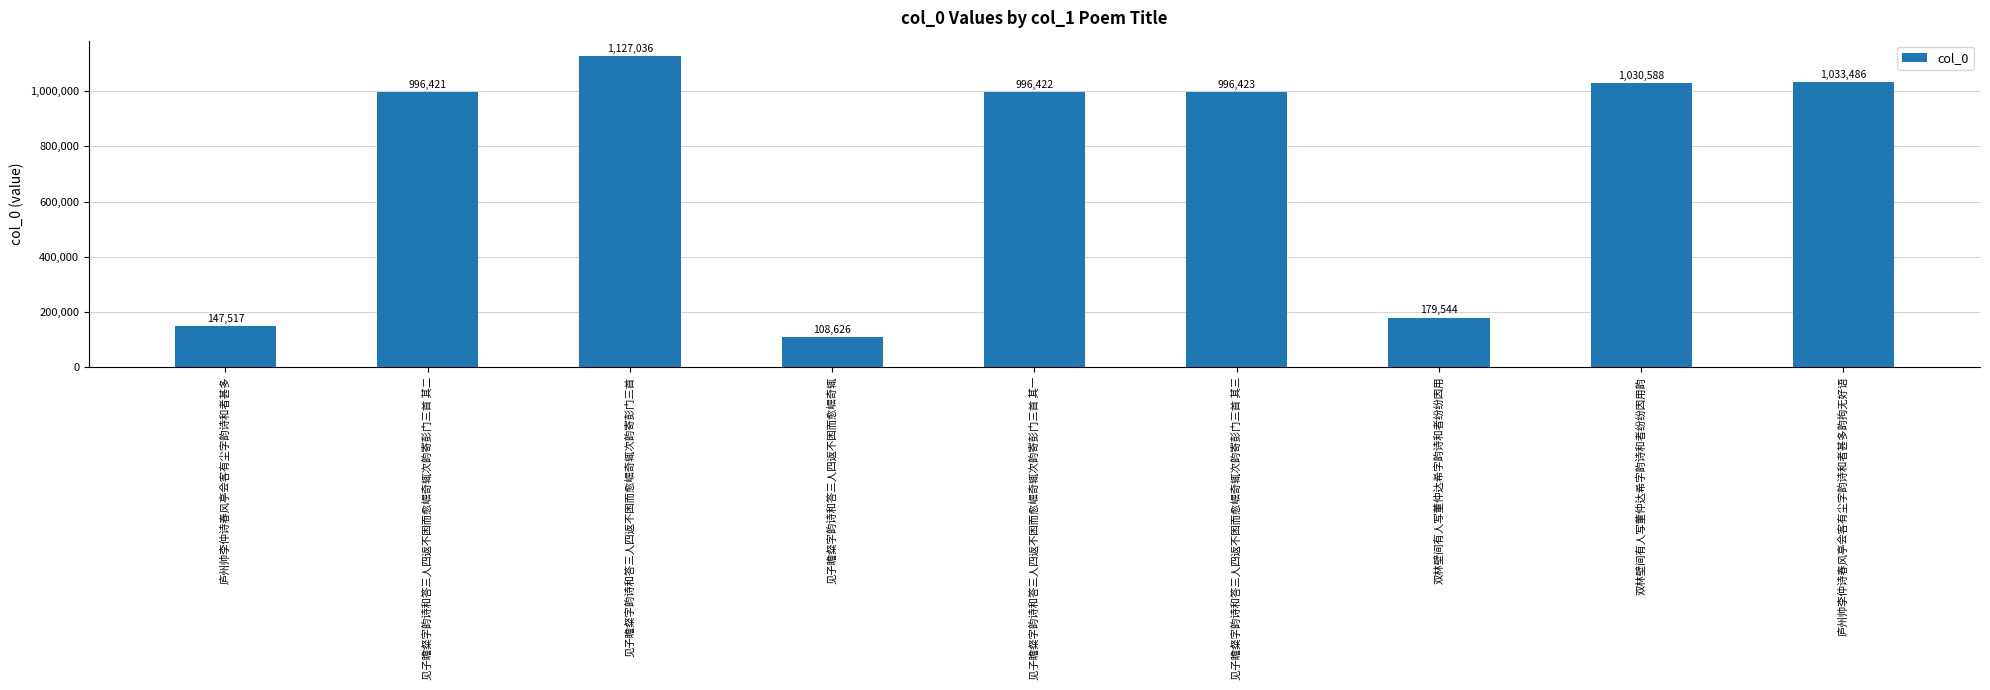

List the labels in order of value, largest first.

见子瞻粲字韵诗和答三人四返不困而愈崛奇辄次韵寄彭门三首, 庐州帅李仲诗春风亭会客有尘字韵诗和者甚多韵拘无好语, 双林壁间有人写董仲达希字韵诗和者纷纷因用韵, 见子瞻粲字韵诗和答三人四返不困而愈崛奇辄次韵寄彭门三首 其三, 见子瞻粲字韵诗和答三人四返不困而愈崛奇辄次韵寄彭门三首 其一, 见子瞻粲字韵诗和答三人四返不困而愈崛奇辄次韵寄彭门三首 其二, 双林壁间有人写董仲达希字韵诗和者纷纷因用, 庐州帅李仲诗春风亭会客有尘字韵诗和者甚多, 见子瞻粲字韵诗和答三人四返不困而愈崛奇辄